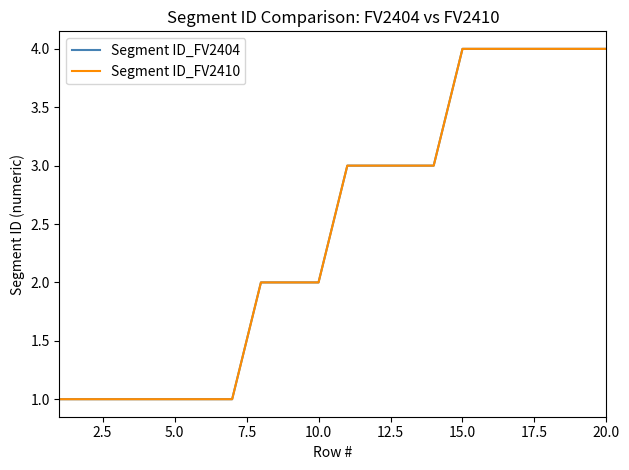

How many Segment ID_FV2404 values are between 1 and 4?

20